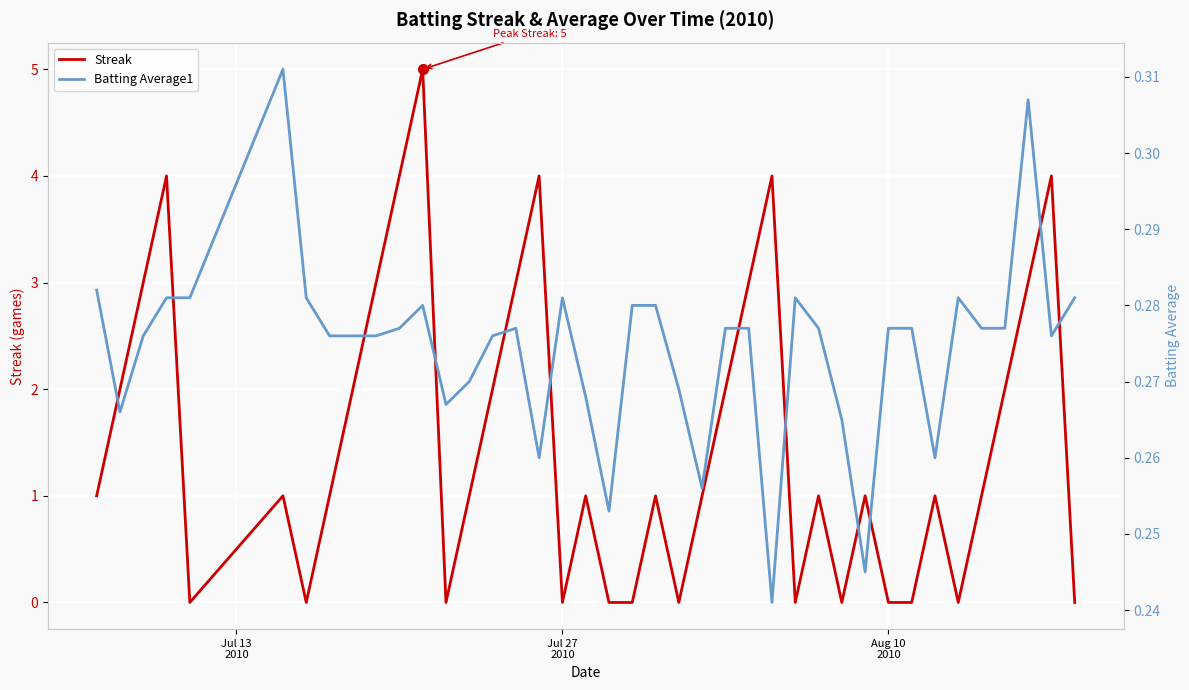

What is the highest value of the Streak series?

5